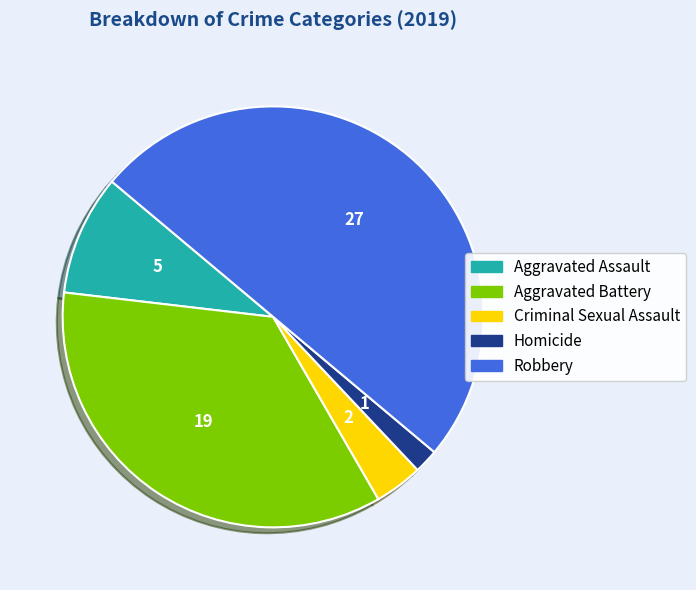

Rank the categories by value from highest to lowest.

Robbery, Aggravated Battery, Aggravated Assault, Criminal Sexual Assault, Homicide